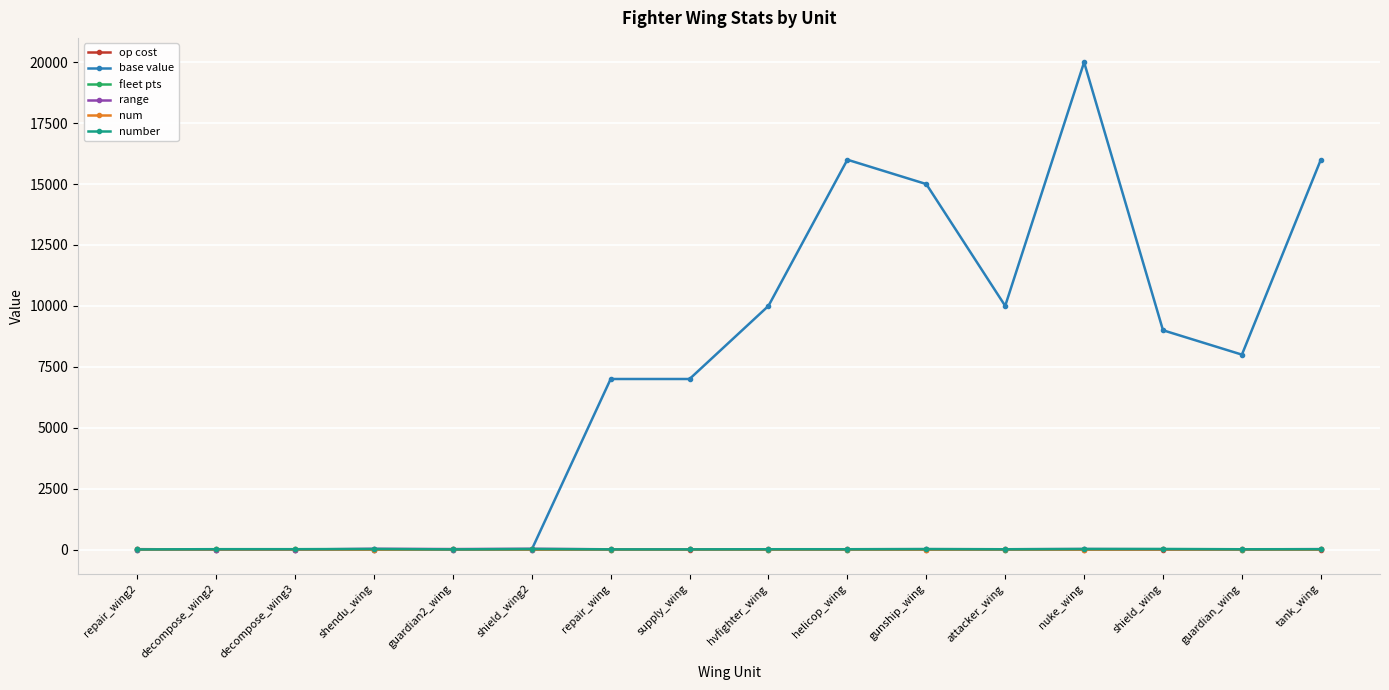

What is the value of the fleet pts point at the 13th from the left?

3.0